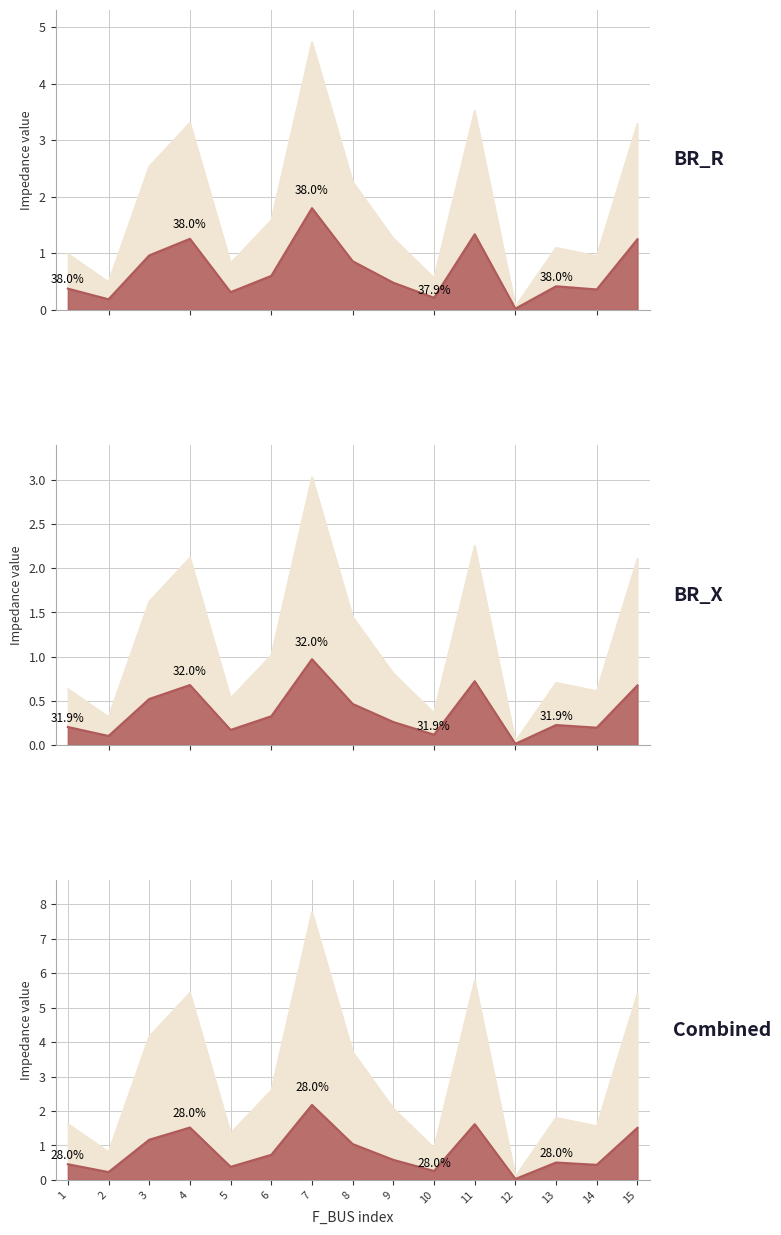

At how many categories does at least one series exceed 1?

9